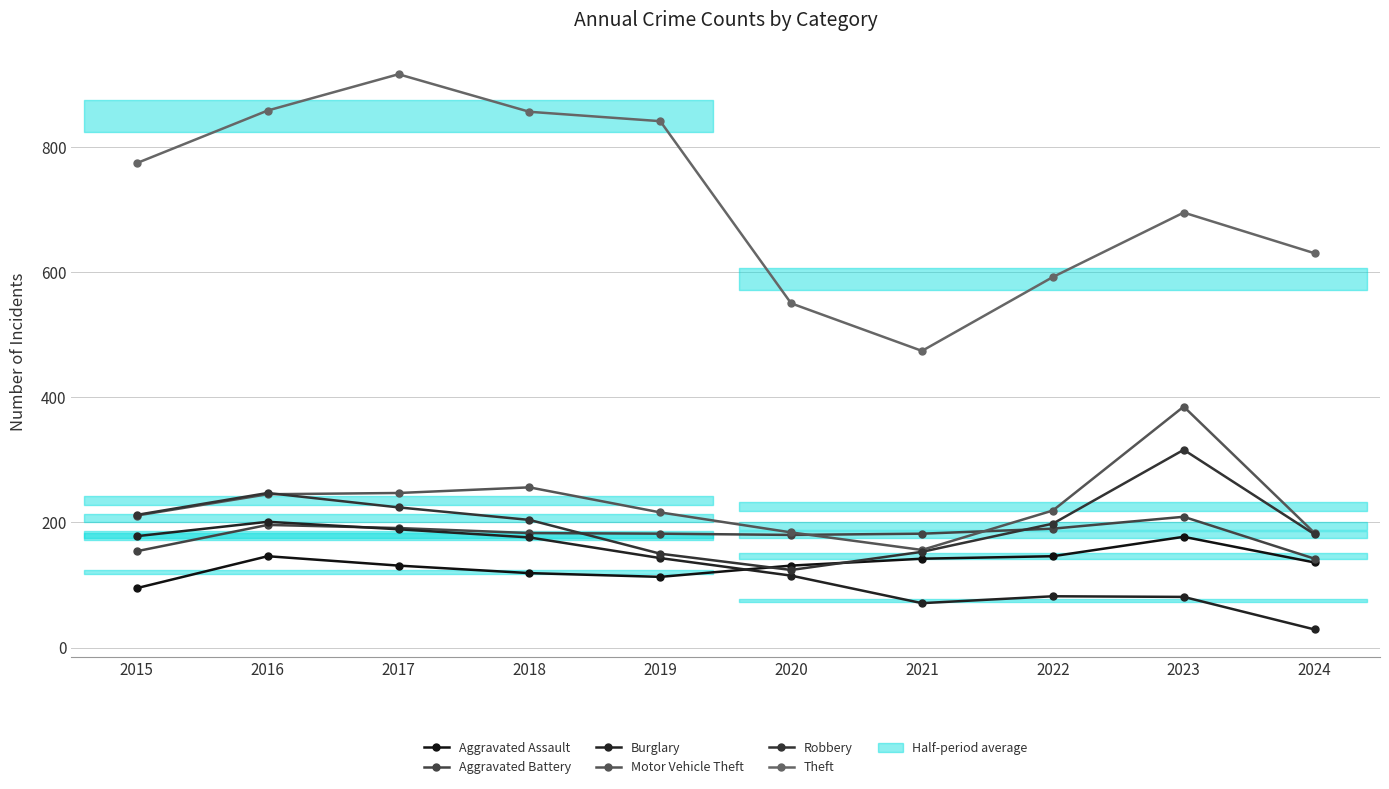

True or false: Robbery and Aggravated Battery intersect in this chart.

True